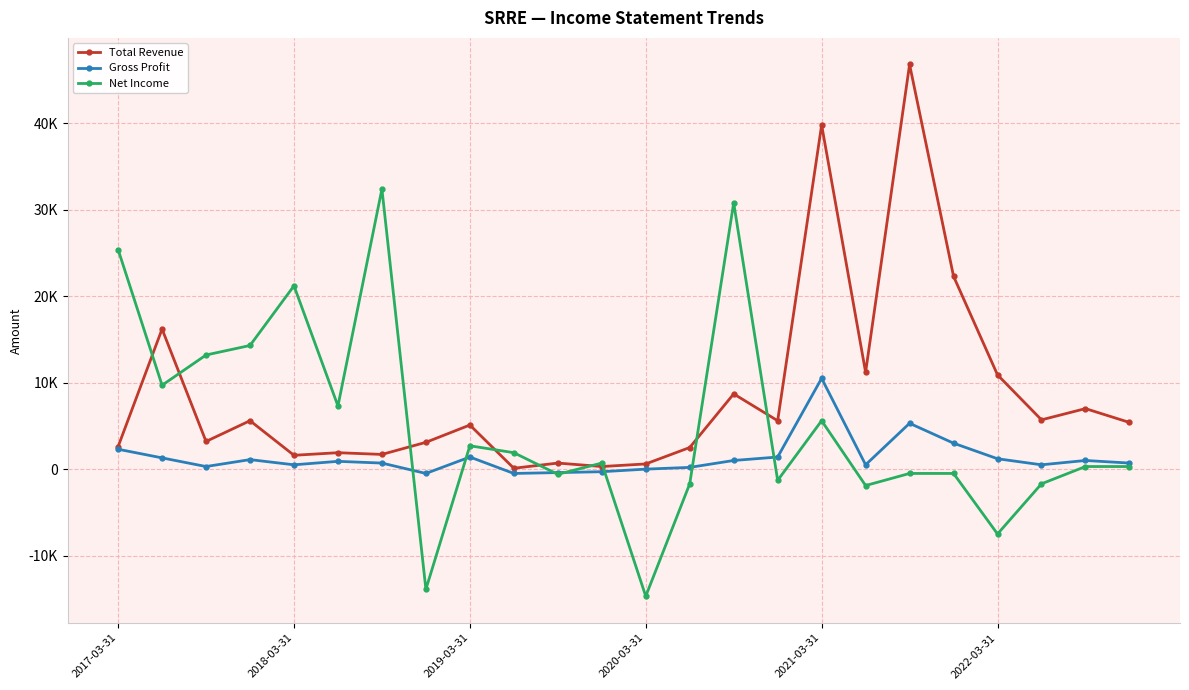

What are all the series names shown in the legend?

Total Revenue, Gross Profit, Net Income